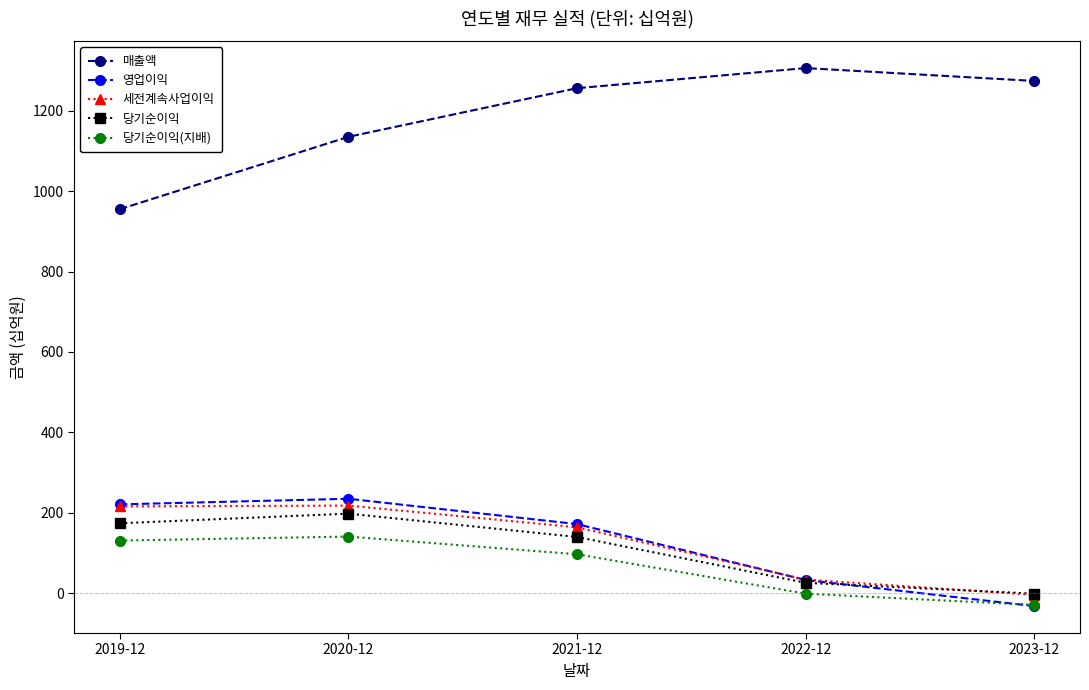

At which label does 세전계속사업이익 first exceed 164?

2019-12